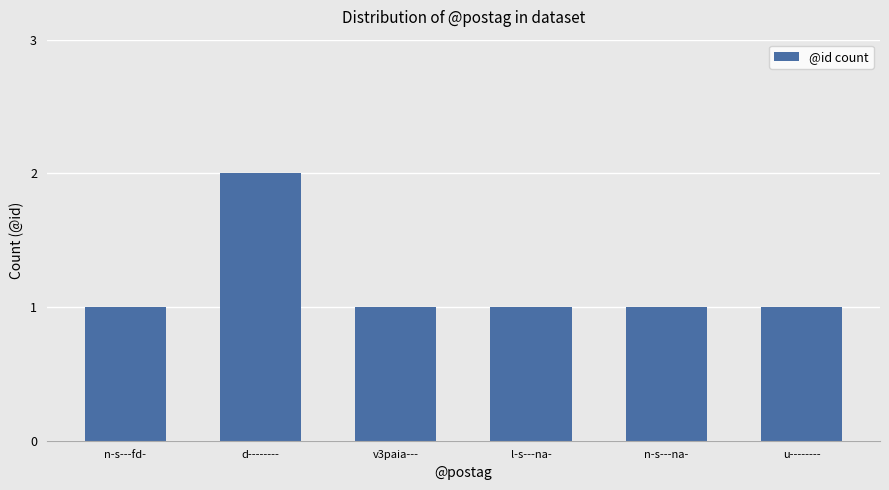

How many distinct data groups are displayed?

1